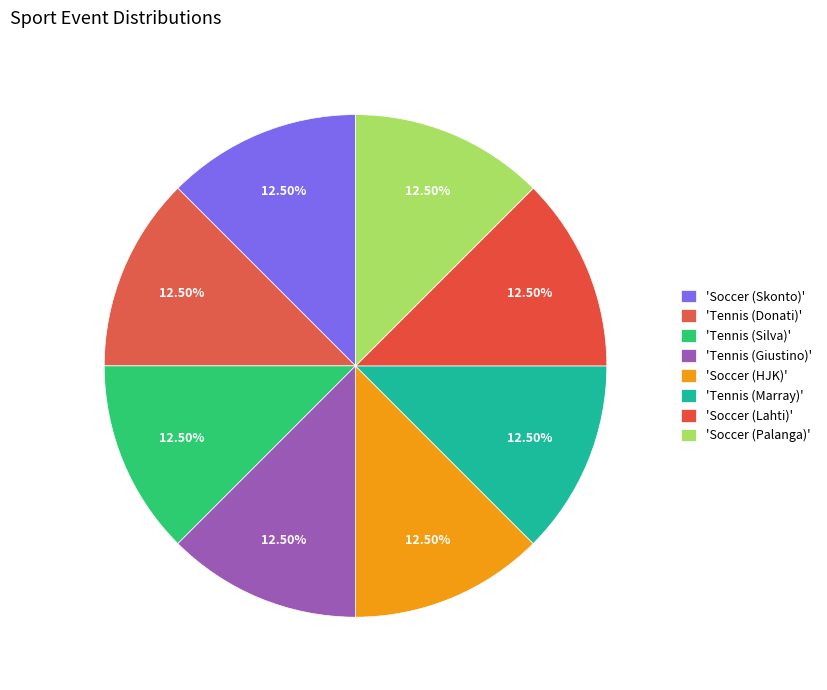

Count the number of slices in the pie.

8